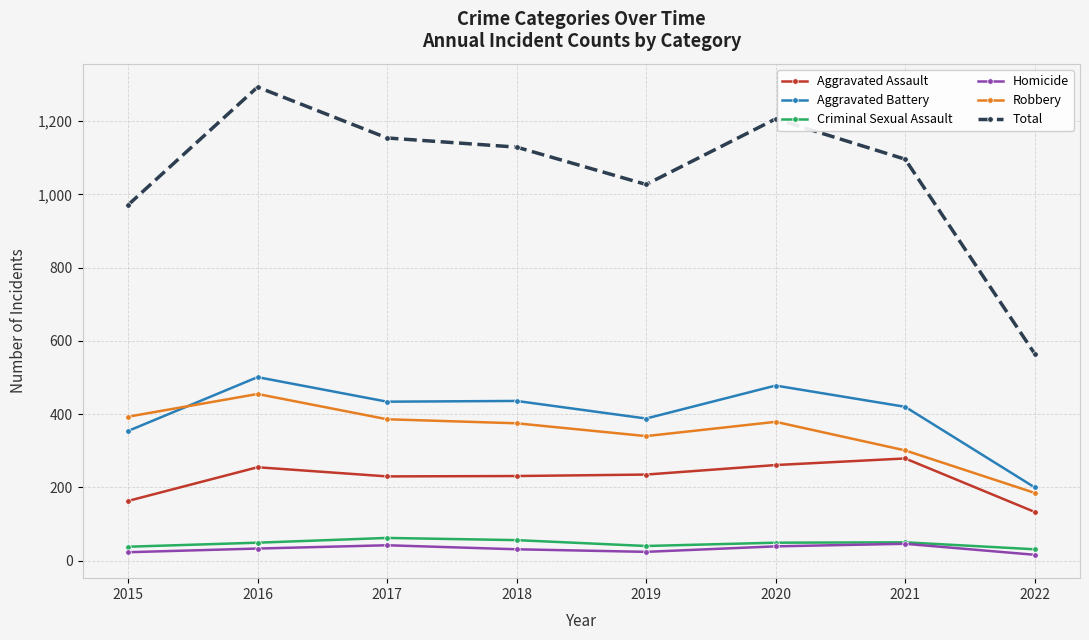

What value does the Aggravated Battery series have at 2016?

501